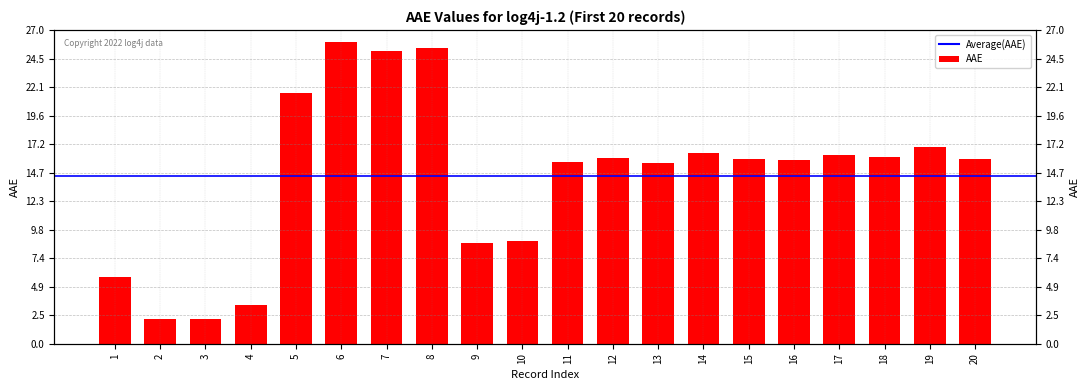

Which label corresponds to the smallest value in the chart?

3